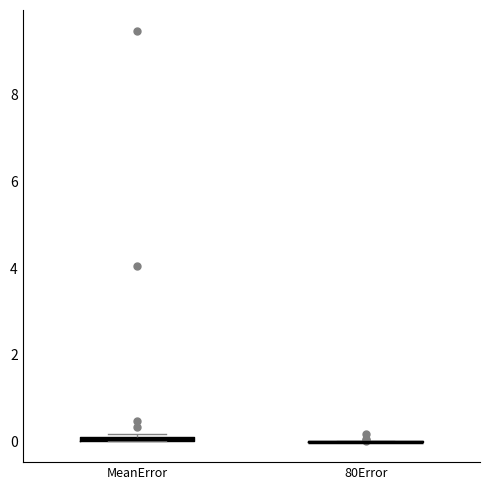

Where is the upper edge of the box for MeanError on the y-axis? The values are not printed on the chart, so give them approximately, as read against the axis.

0.2